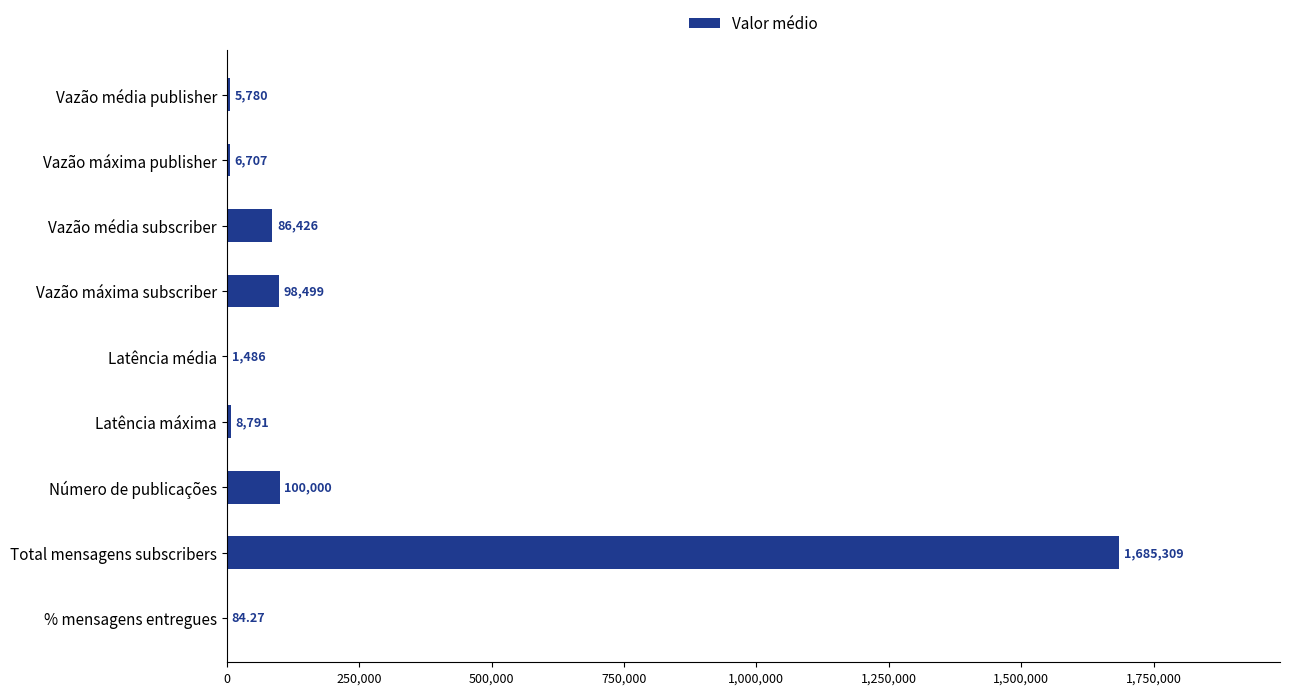

At which category does the chart reach its peak across all series?

Total mensagens subscribers